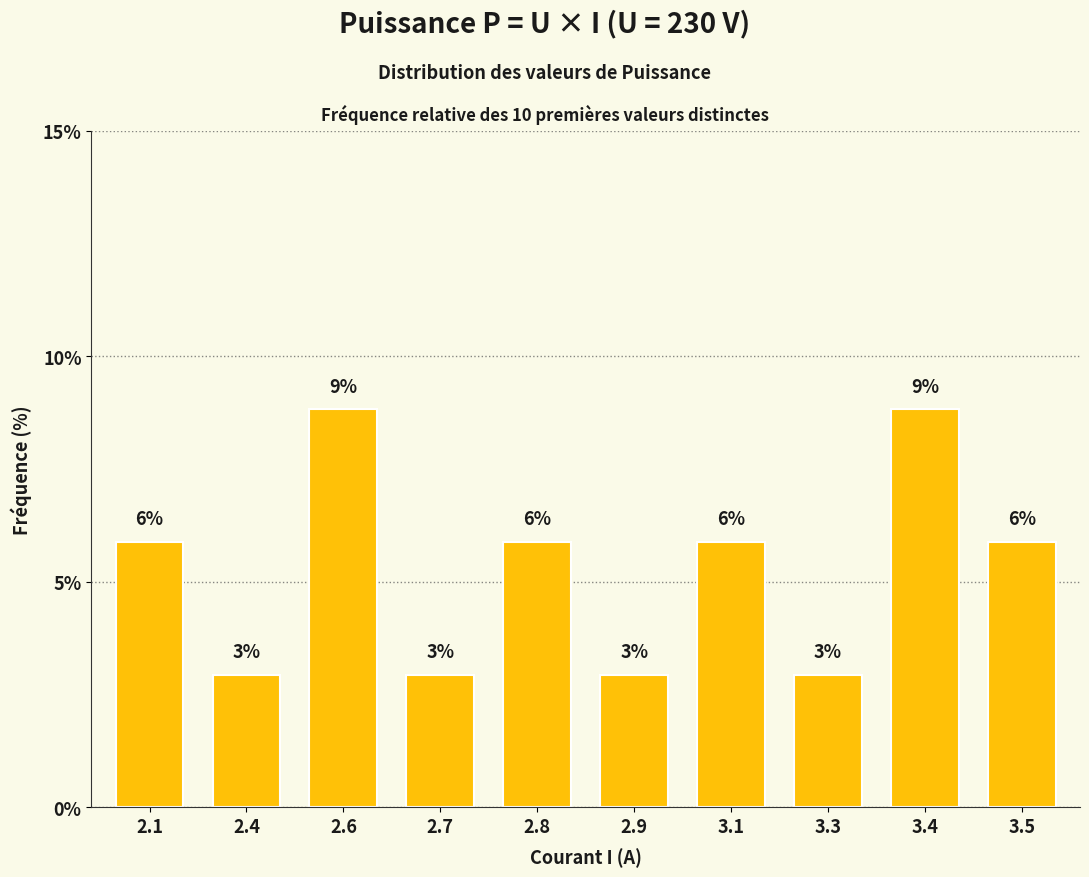

List the labels in order of value, smallest first.

2.4, 2.7, 2.9, 3.3, 2.1, 2.8, 3.1, 3.5, 2.6, 3.4